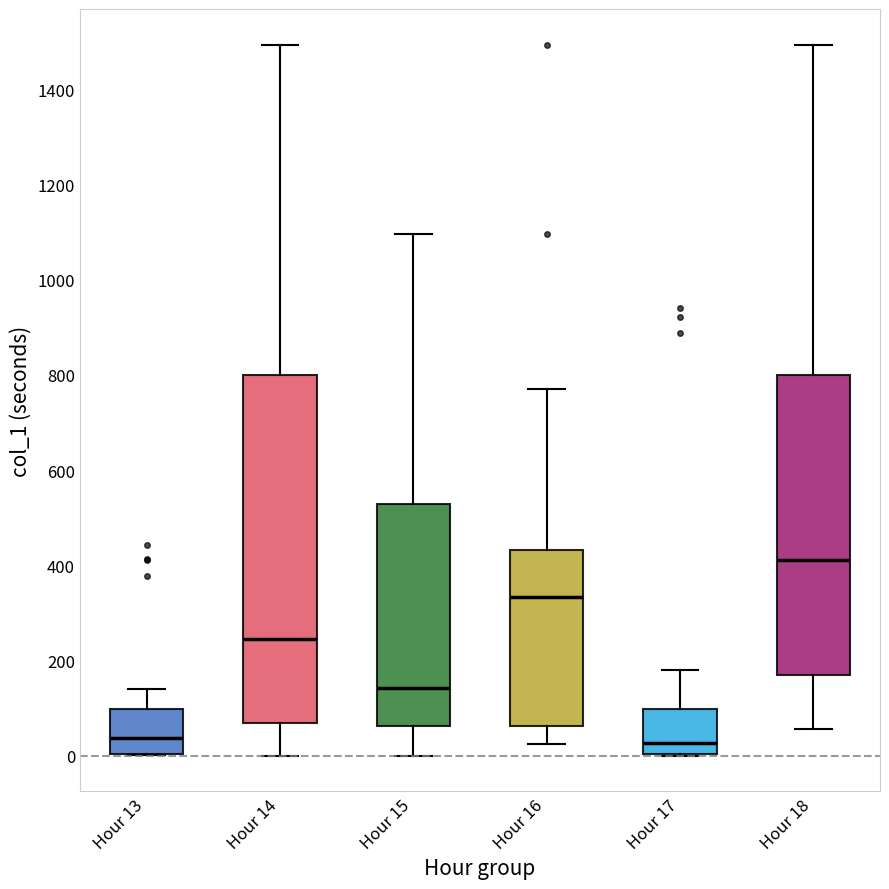

Where does the median line of the box for Hour 18 sit on the y-axis? The values are not printed on the chart, so give them approximately, as read against the axis.

420